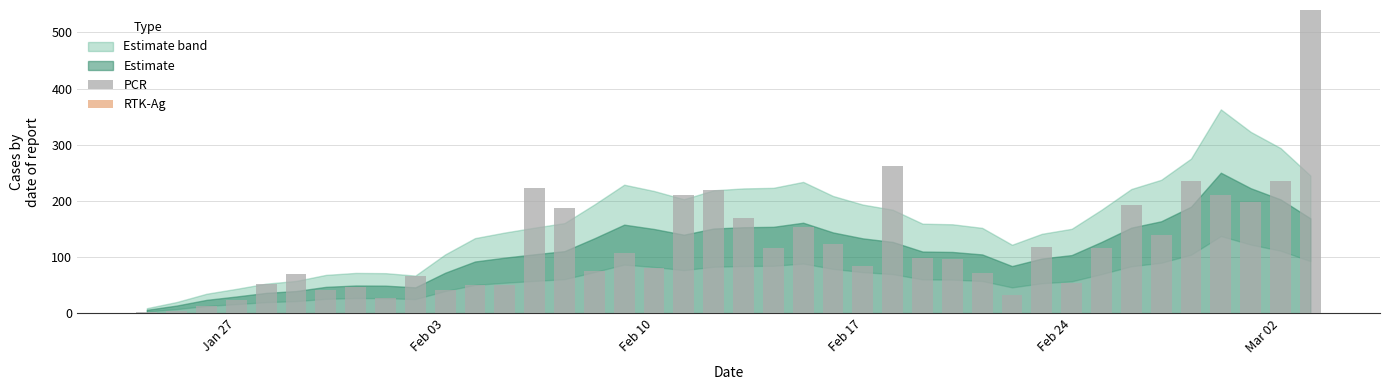

What is the sum of all values?

4853